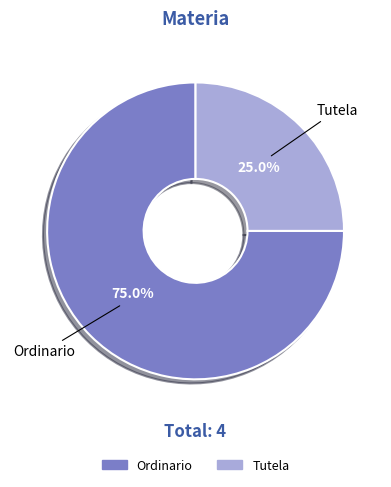

To the nearest percent, what is the difference between the largest and smallest slice percentages?

50%